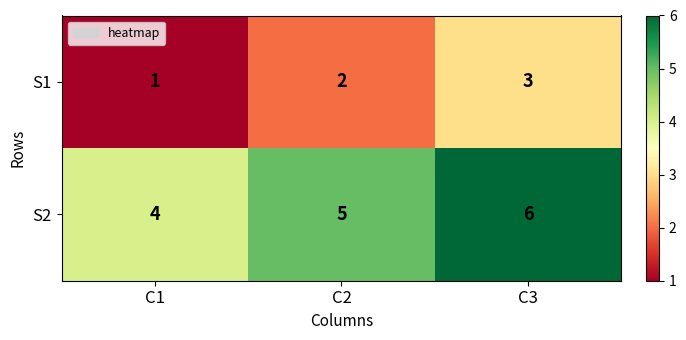

What is the average value of the S2 series?

5